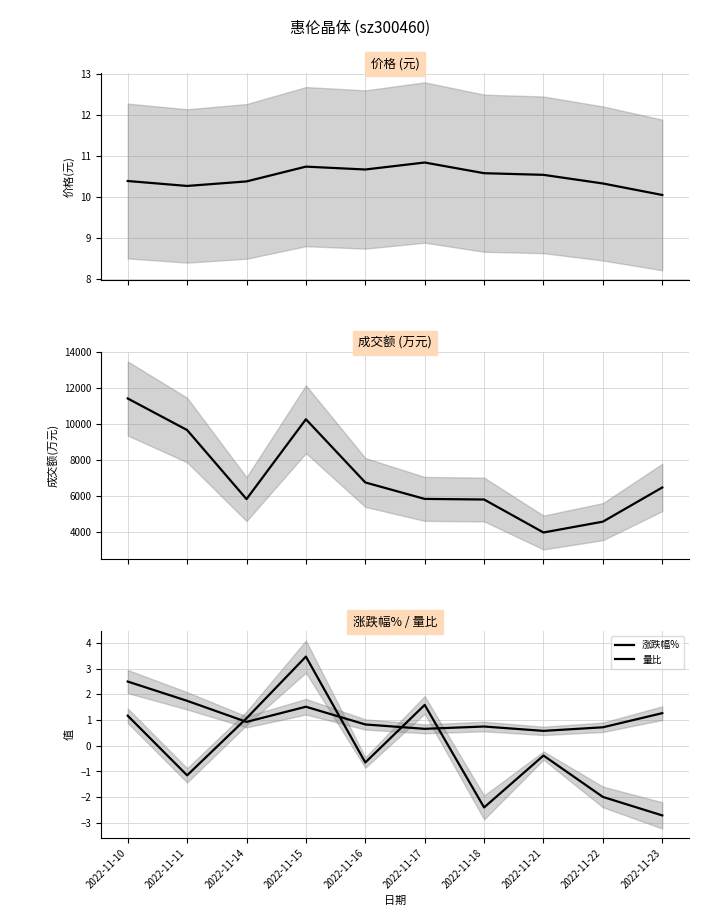

What are all the series names shown in the legend?

价格, 成交额(万元), 涨跌幅%, 量比